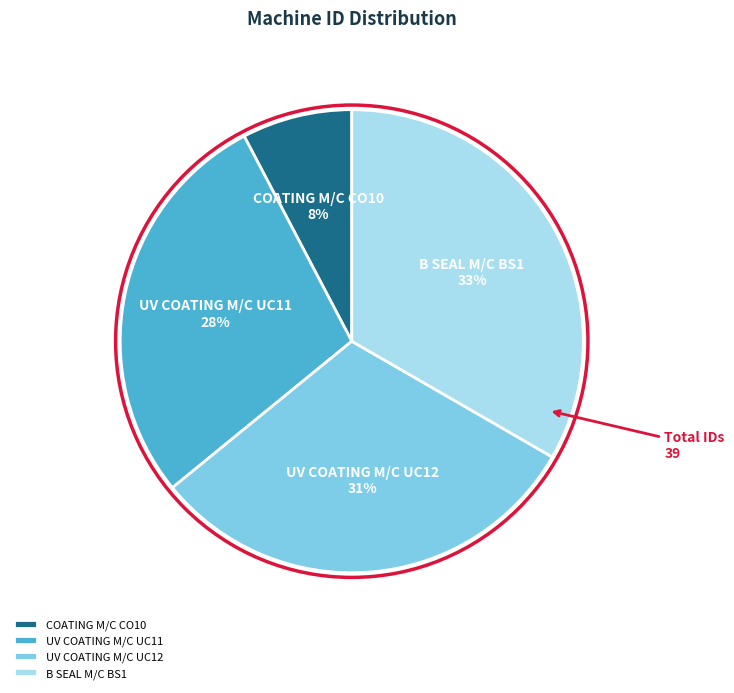

To the nearest percent, what is the combined percentage of COATING M/C CO10 and B SEAL M/C BS1?

41%